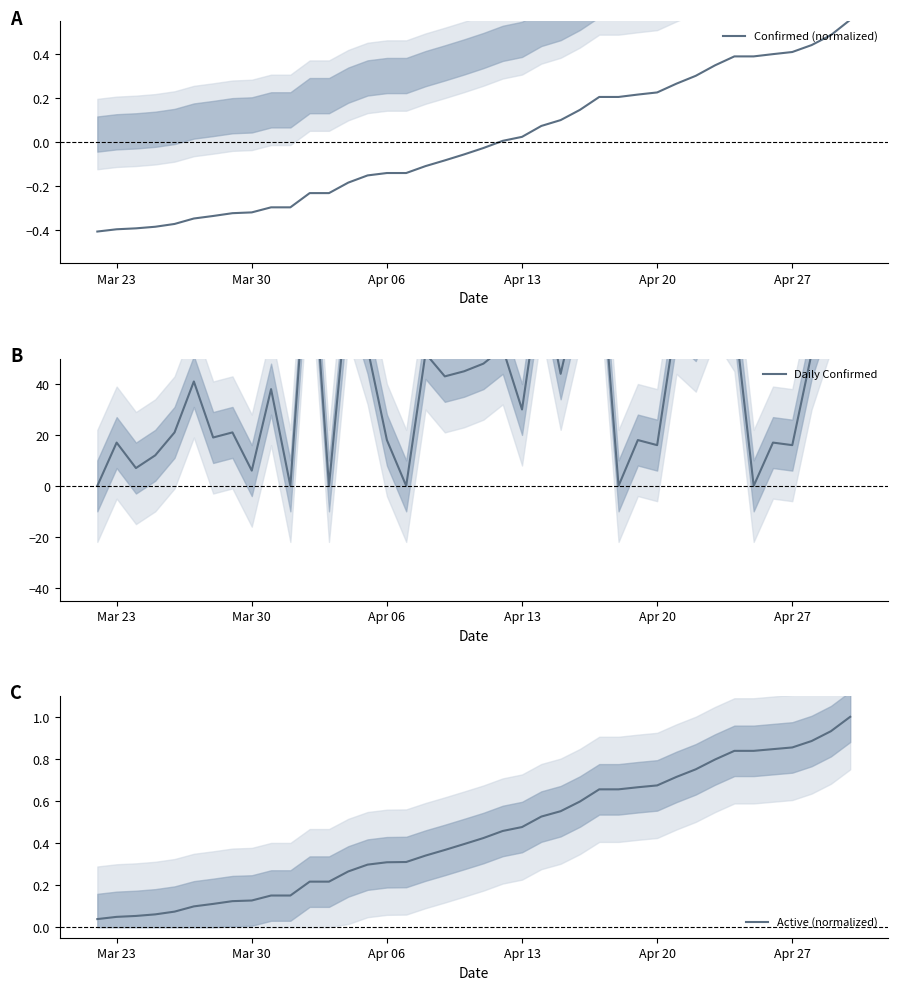

True or false: Active (normalized) has more than 0 interior local peaks.

False